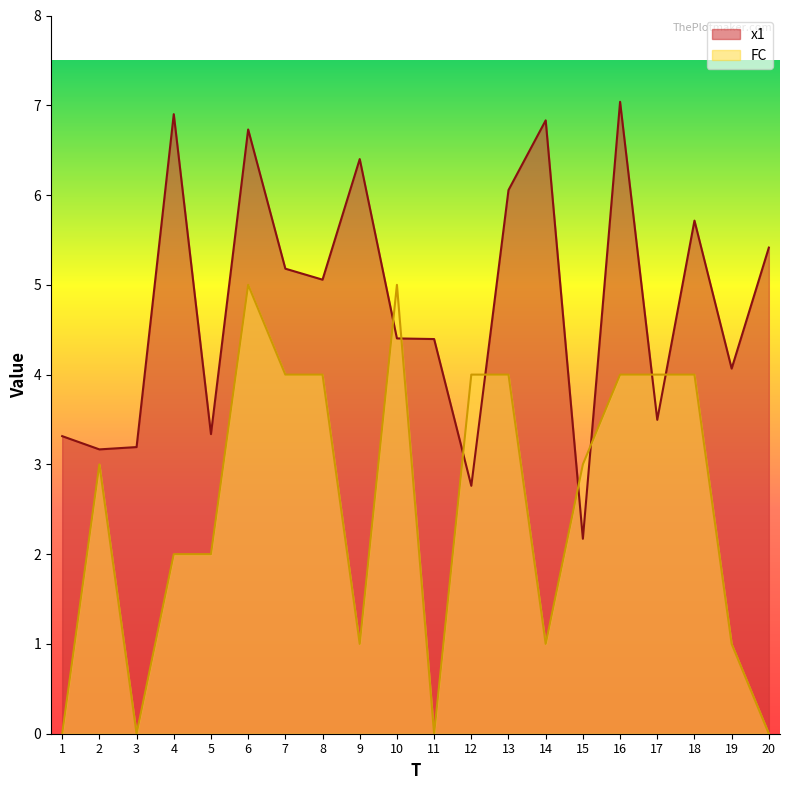

Between 3 and 12, which series saw the biggest shift?

FC